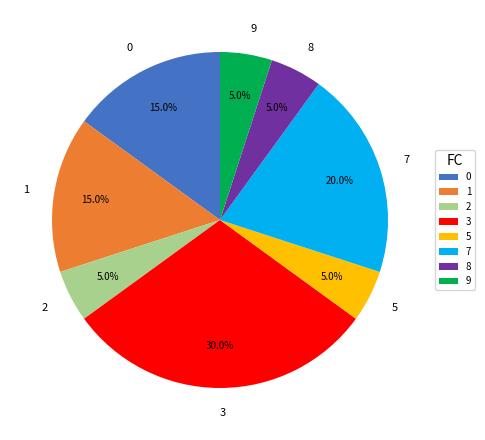

Which slice is the largest?

3